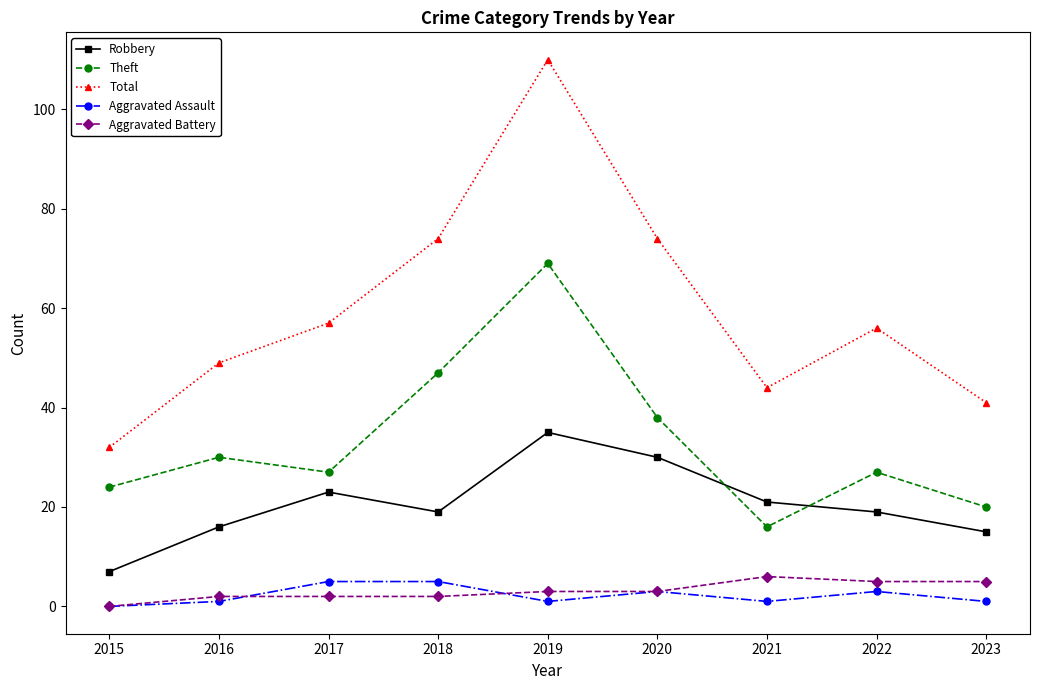

Where is the first local minimum for Theft?

2017